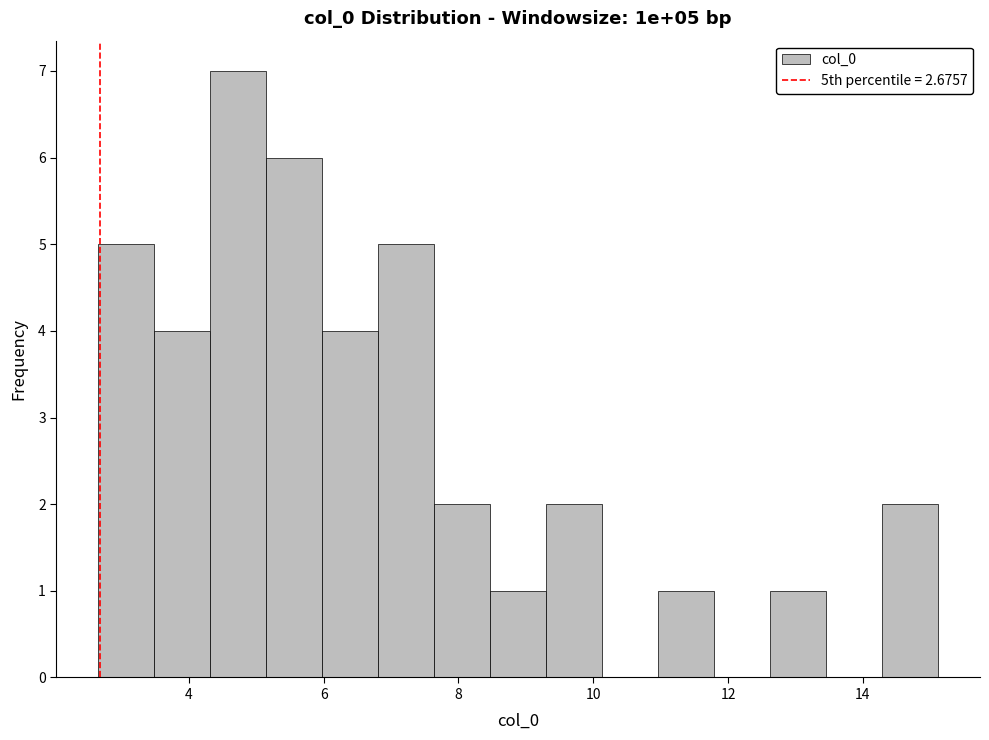

Over which range of the x-axis is the bar tallest?

4.4 to 5.2